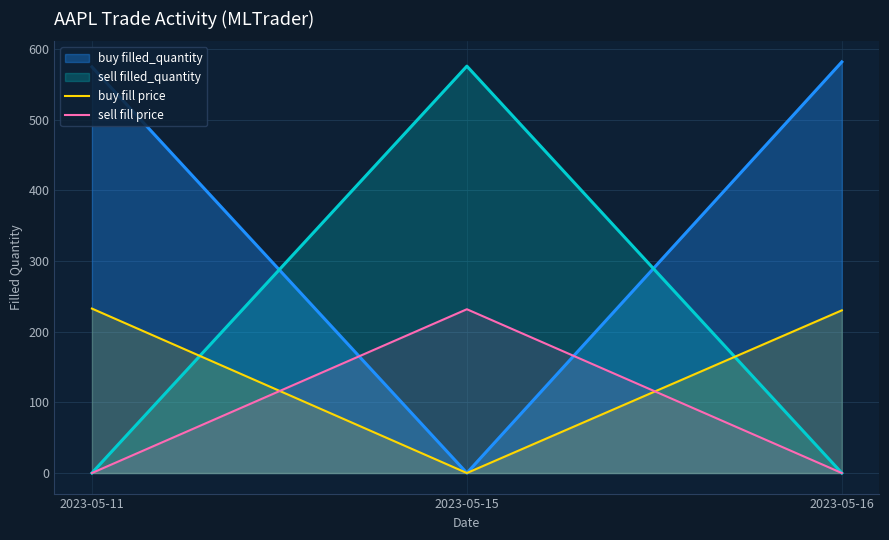

Which category has the highest value in the sell fill price series?

2023-05-15